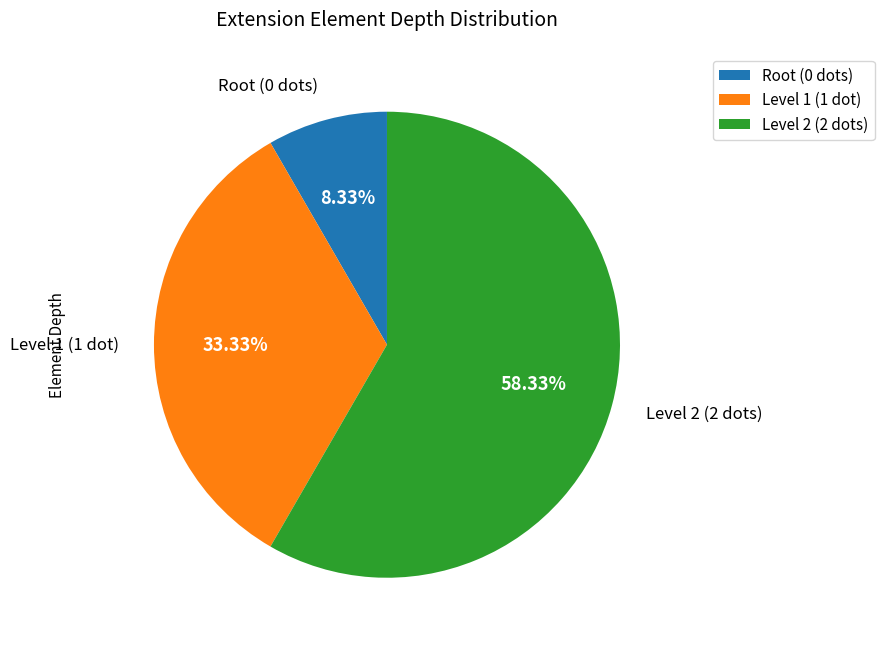

Rank the categories by value from highest to lowest.

Level 2 (2 dots), Level 1 (1 dot), Root (0 dots)